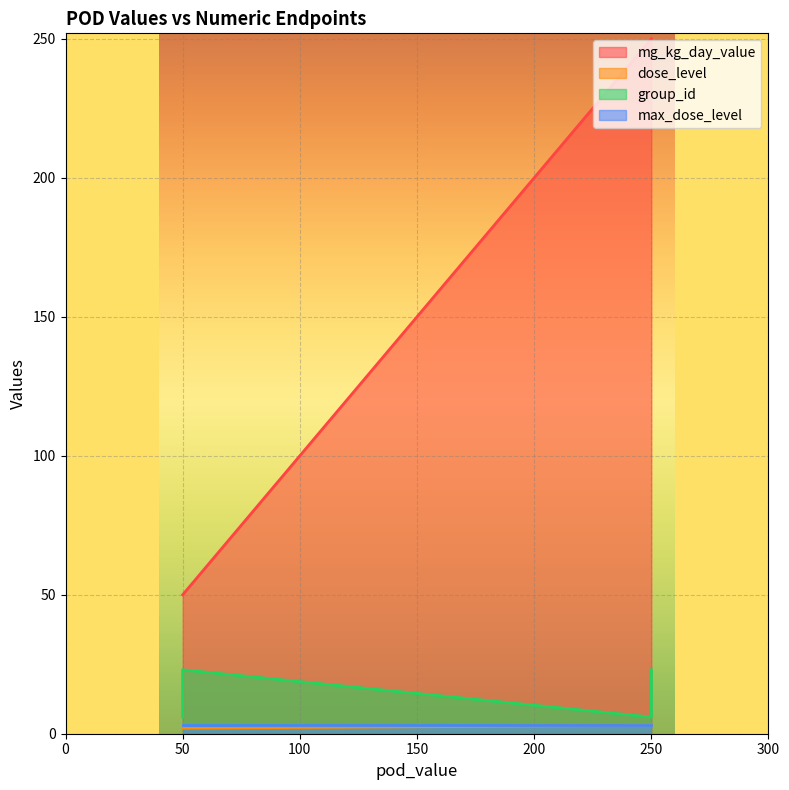

True or false: mg_kg_day_value and dose_level intersect in this chart.

False